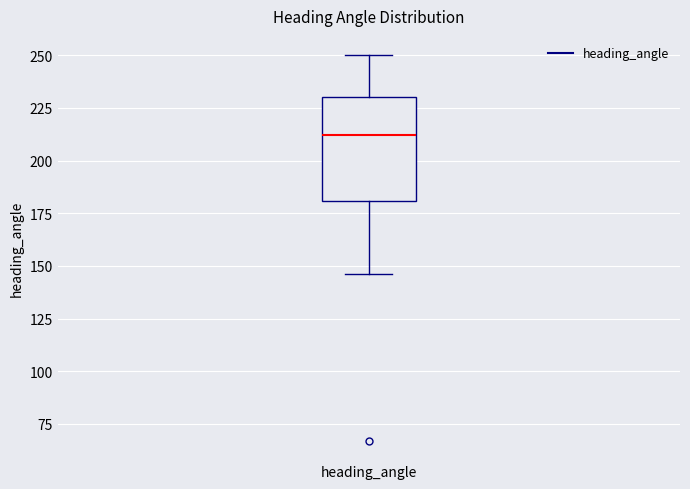

Transcribe this box plot: give where the median line is, the range the box spans, and where the two whiskers end, as read against the y-axis. The values are not printed on the chart, so give them approximately, as read against the axis.

median 210, box 180 to 230, whiskers 145 to 250